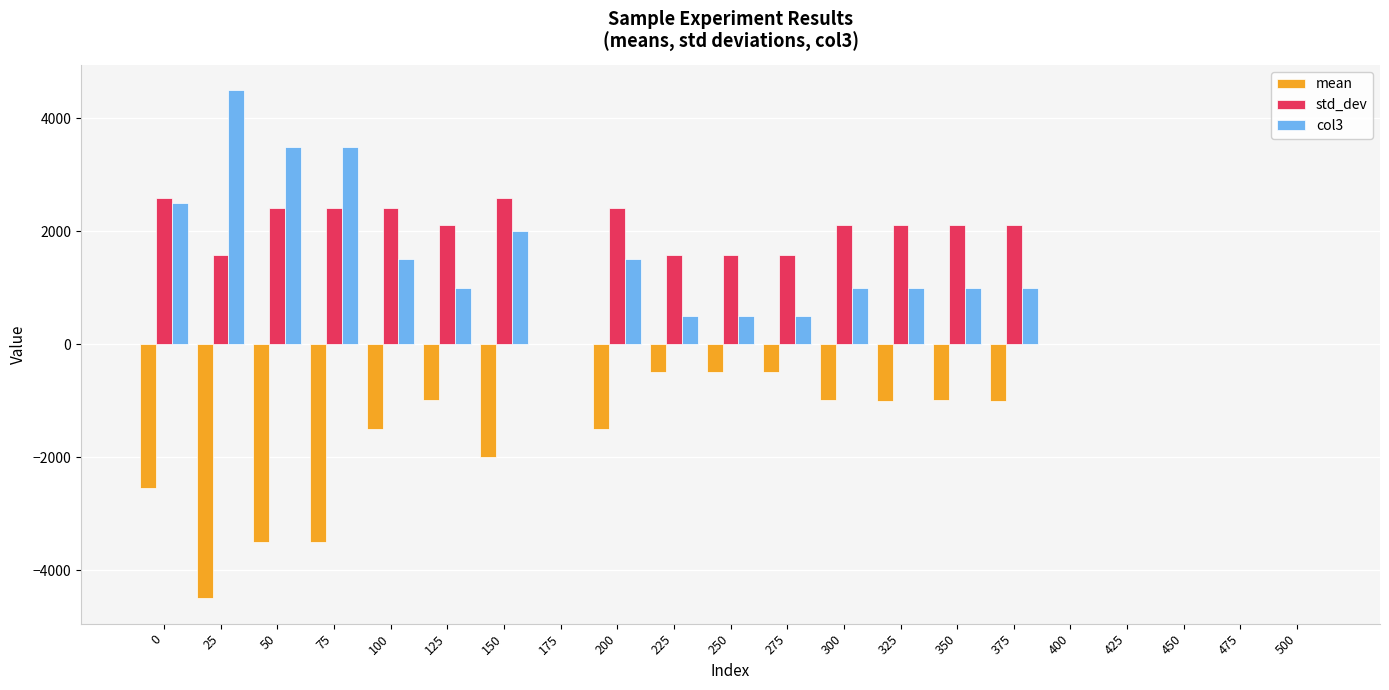

True or false: std_dev has a value of 2768.1 at 25.

False